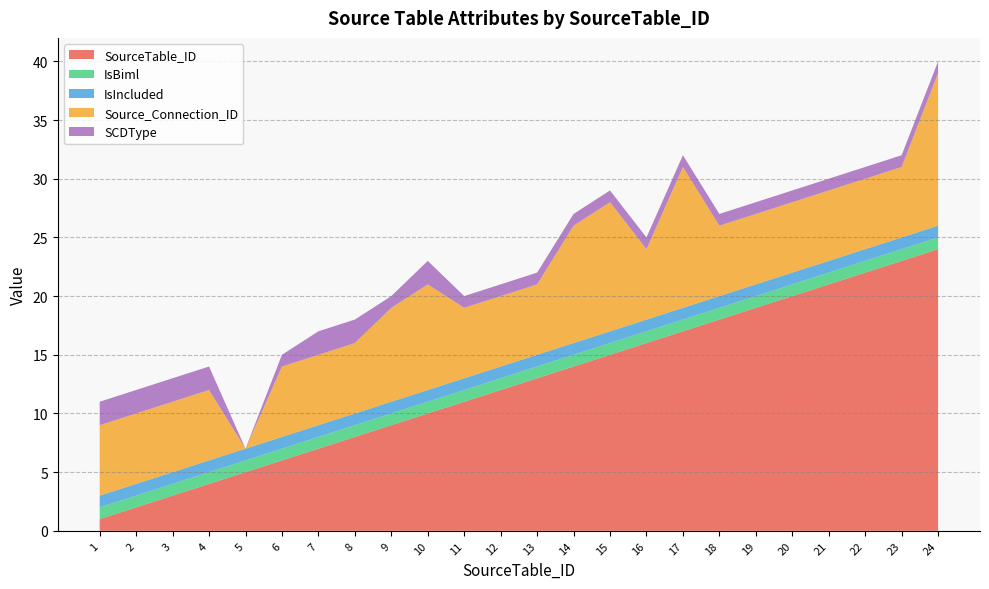

Reading left to right, list all the values displayed in this chart.

SourceTable_ID: 1	2	3	4	5	6	7	8	9	10	11	12	13	14	15	16	17	18	19	20	21	22	23	24
IsBiml: 1	1	1	1	1	1	1	1	1	1	1	1	1	1	1	1	1	1	1	1	1	1	1	1
IsIncluded: 1	1	1	1	1	1	1	1	1	1	1	1	1	1	1	1	1	1	1	1	1	1	1	1
Source_Connection_ID: 6	6	6	6	0	6	6	6	8	9	6	6	6	10	11	6	12	6	6	6	6	6	6	13
SCDType: 2	2	2	2	0	1	2	2	1	2	1	1	1	1	1	1	1	1	1	1	1	1	1	1